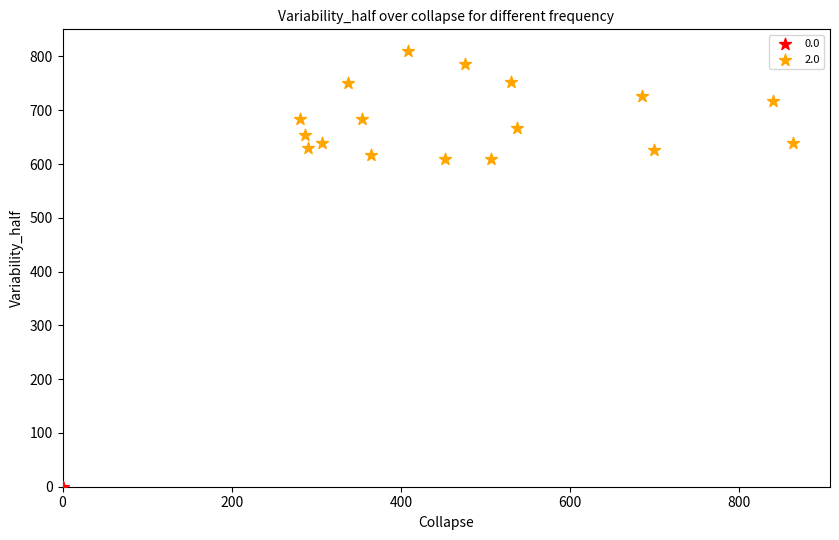

What are all the series names shown in the legend?

0.0, 2.0